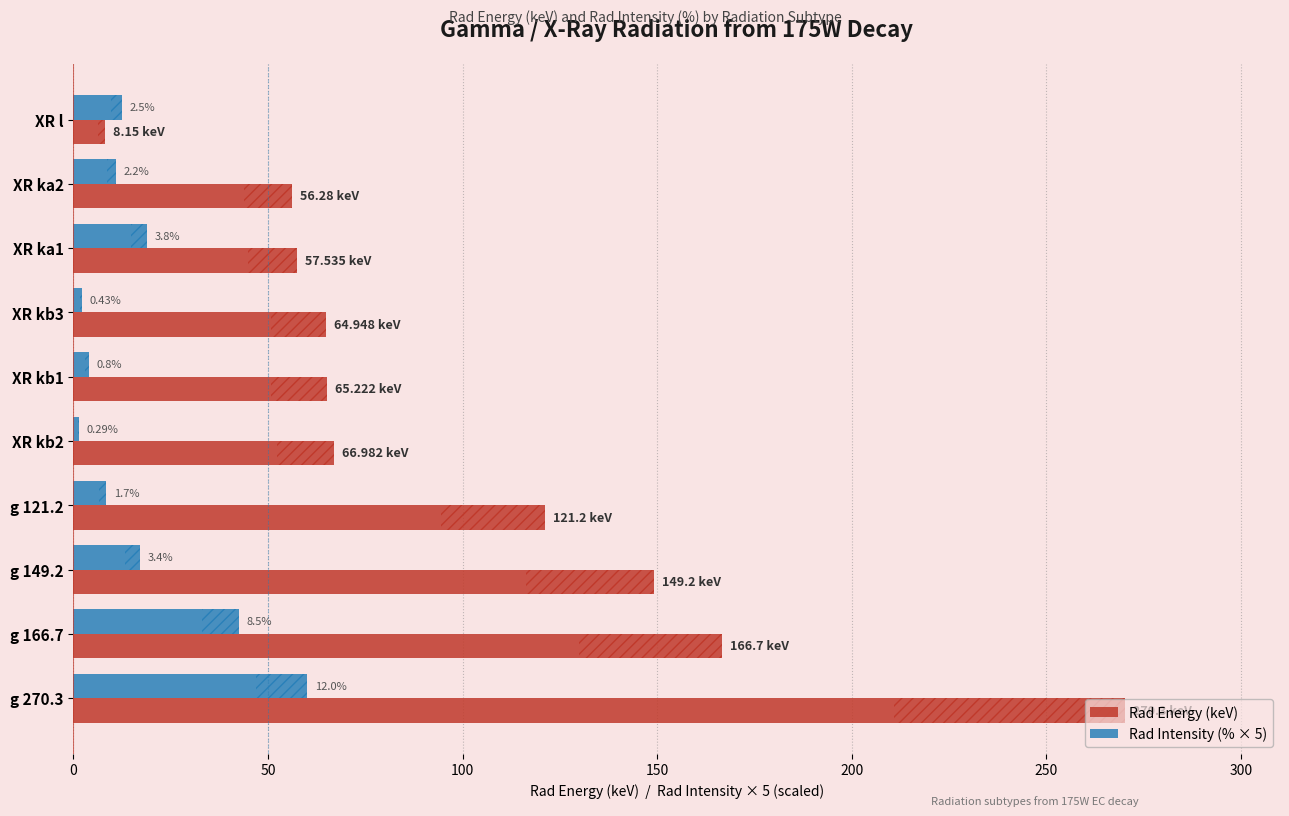

How many values in the Rad Energy (keV) series are below 66?

5